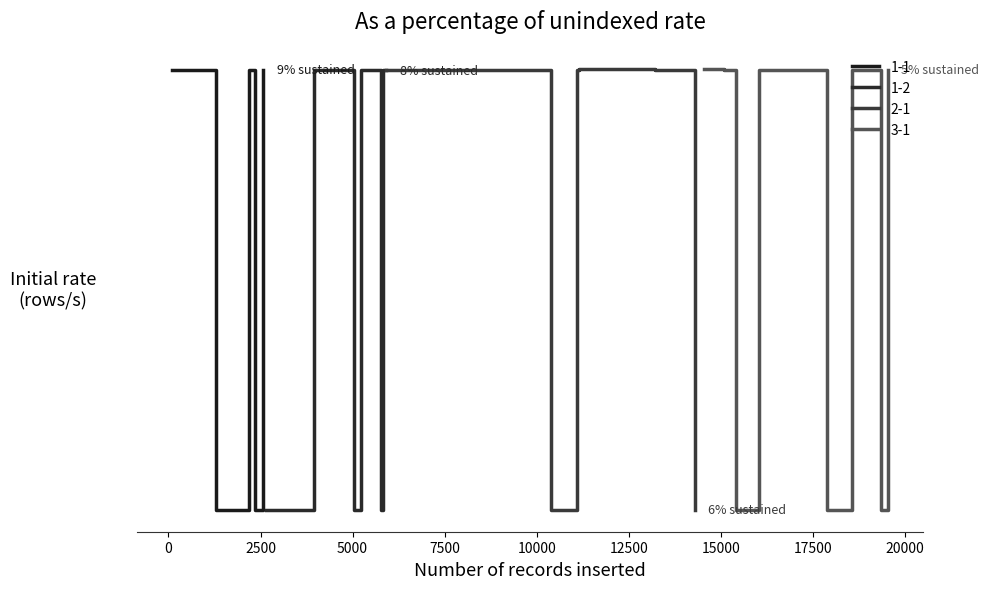

How many categories are shown in the chart?

40